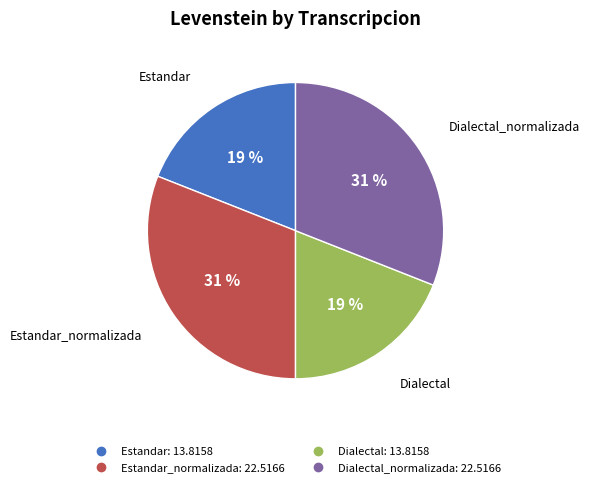

Is there any slice that represents more than half of the pie?

No